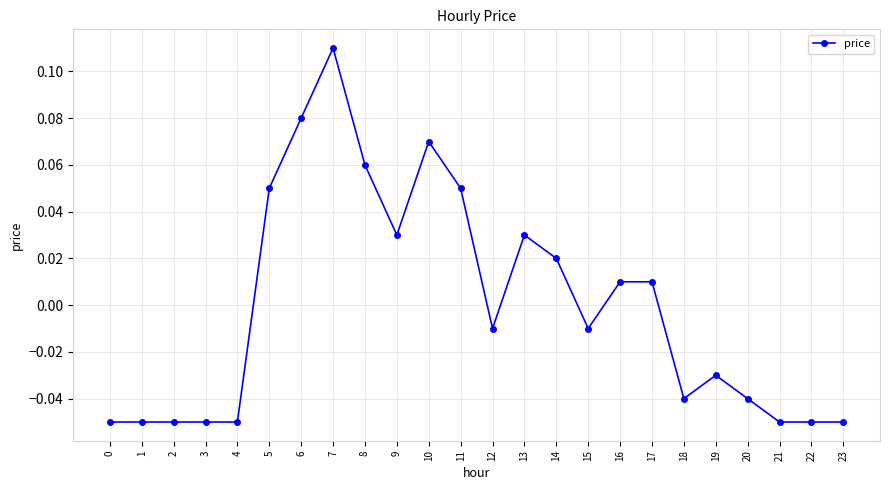

How many values are above zero?

11